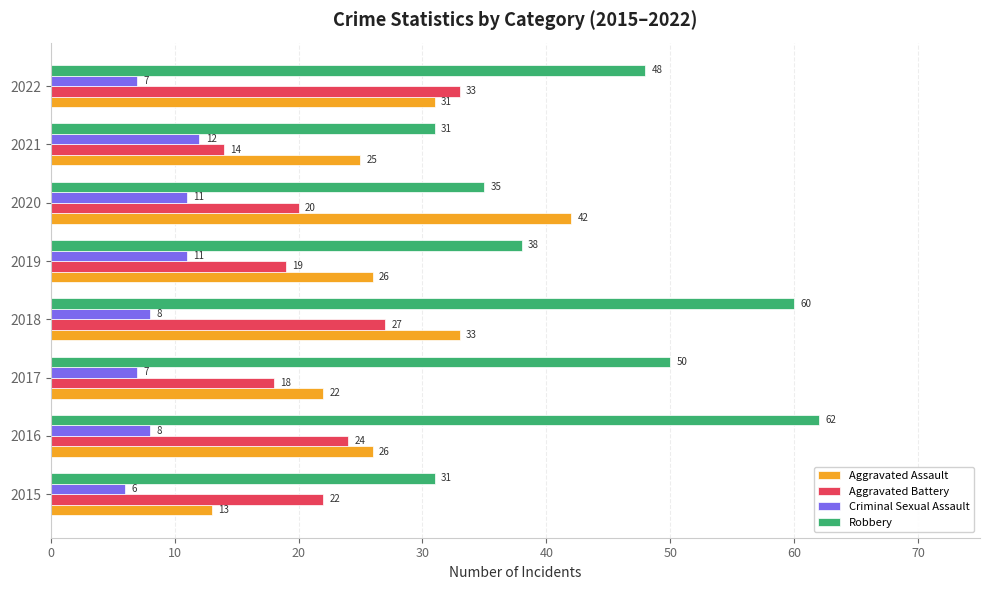

The value of Robbery at 2015 is 48. True or false?

False